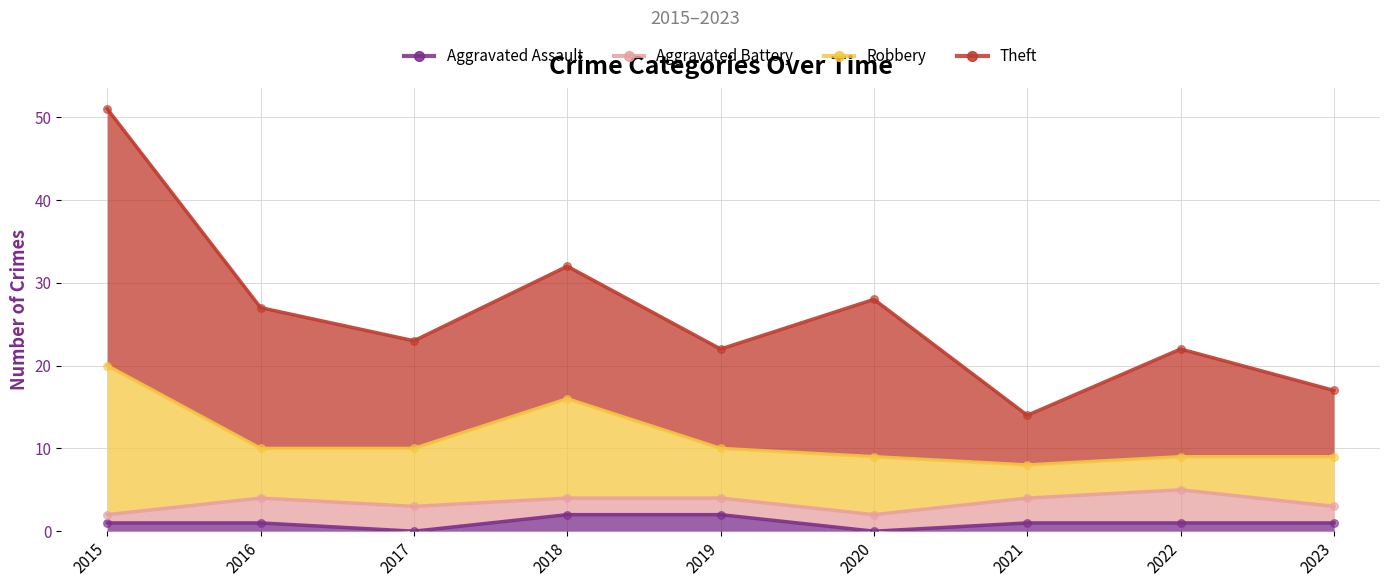

Which series reaches the maximum Y coordinate?

Theft